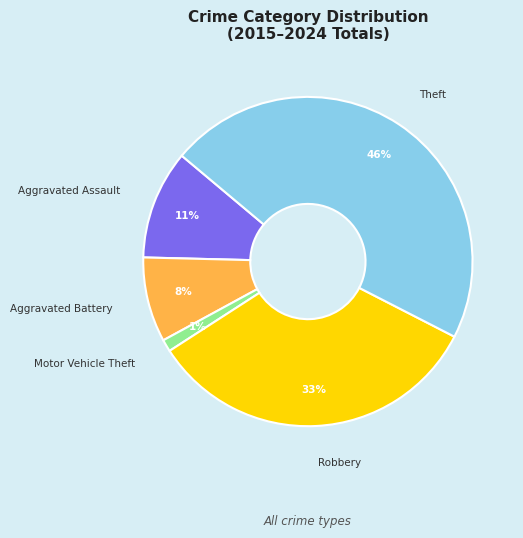

Which slice is the smallest?

Motor Vehicle Theft